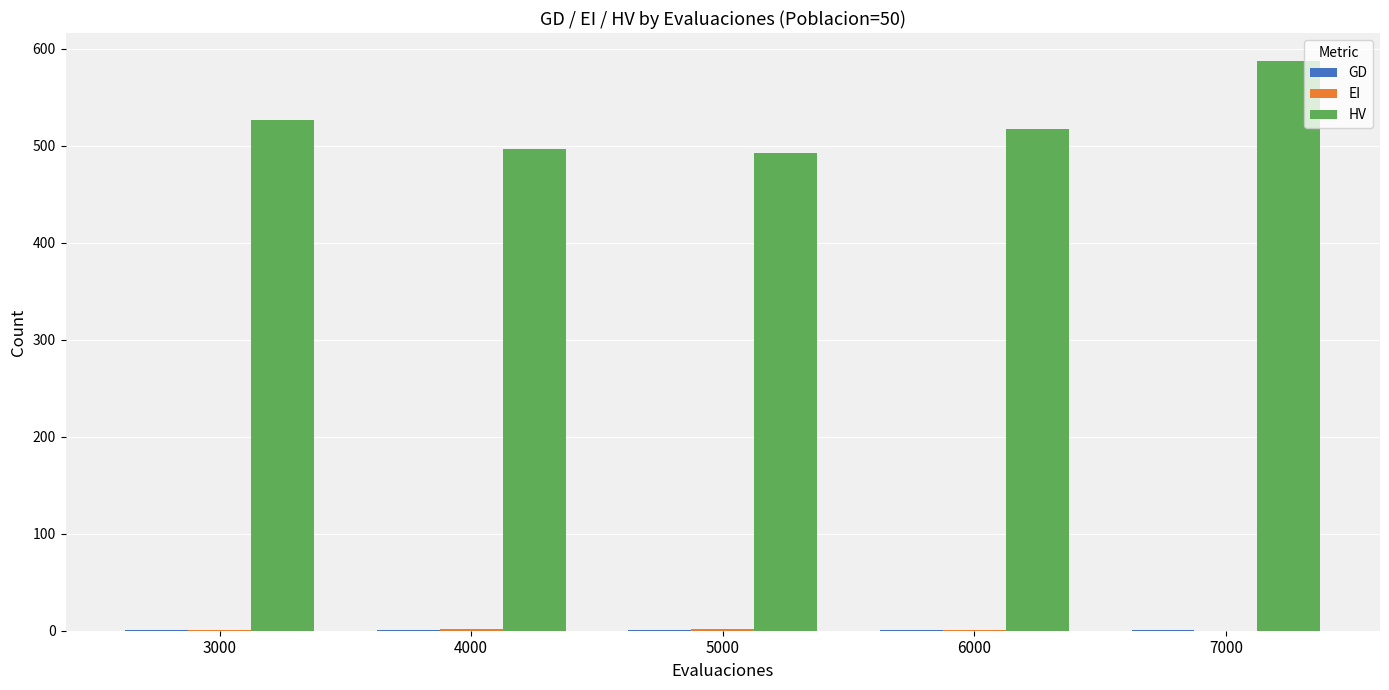

Which series has the largest range (max minus min)?

HV